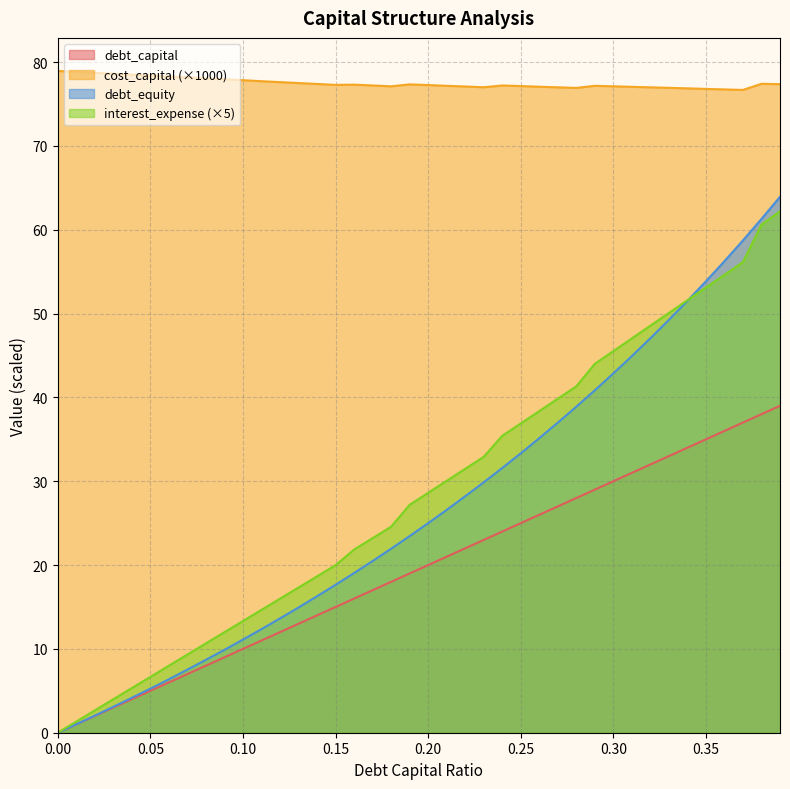

True or false: cost_capital and interest_expense intersect in this chart.

False